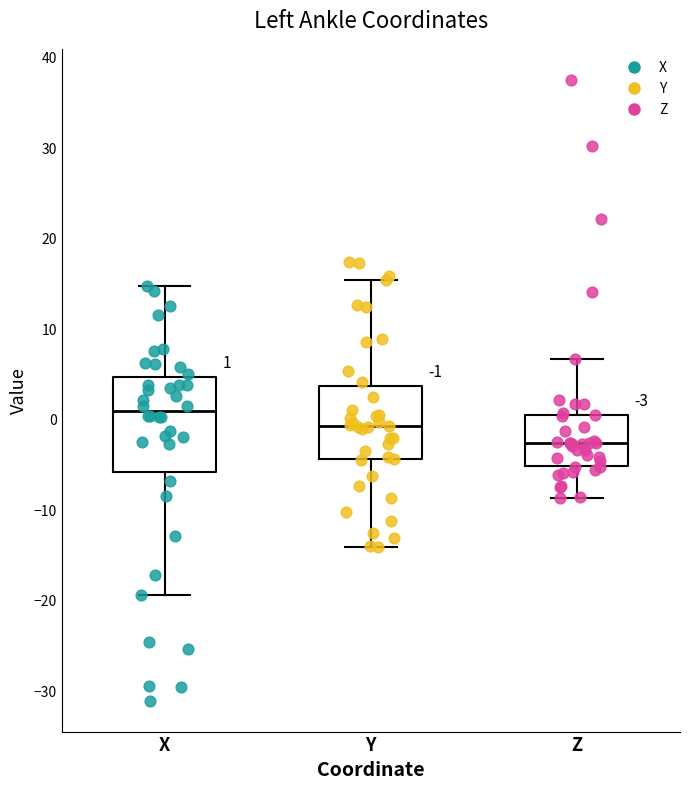

Which box has the lowest median line?

Z